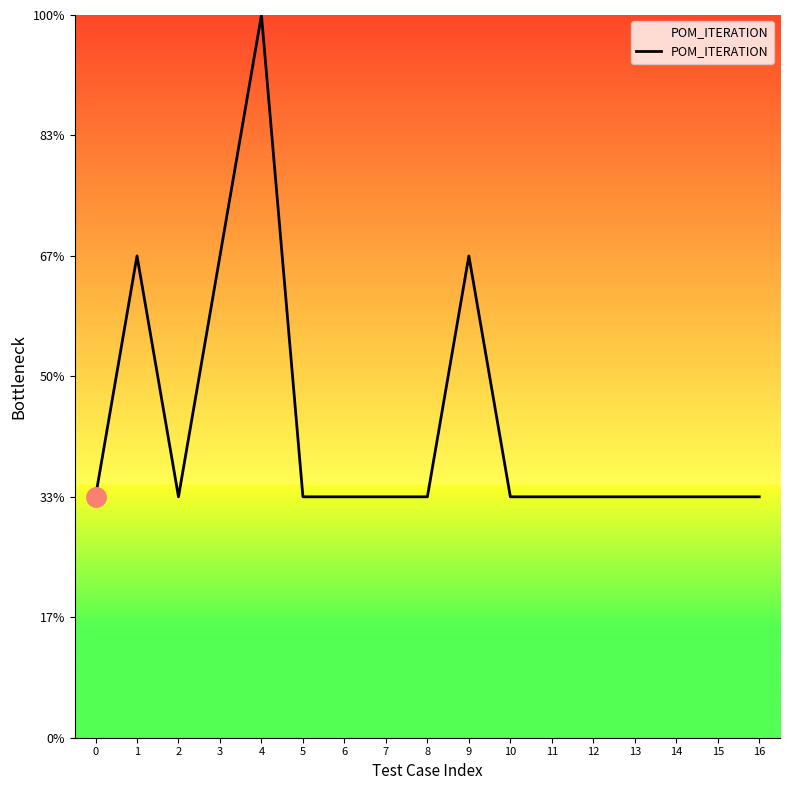

How many points are lower than both their immediate neighbors (excluding endpoints)?

1